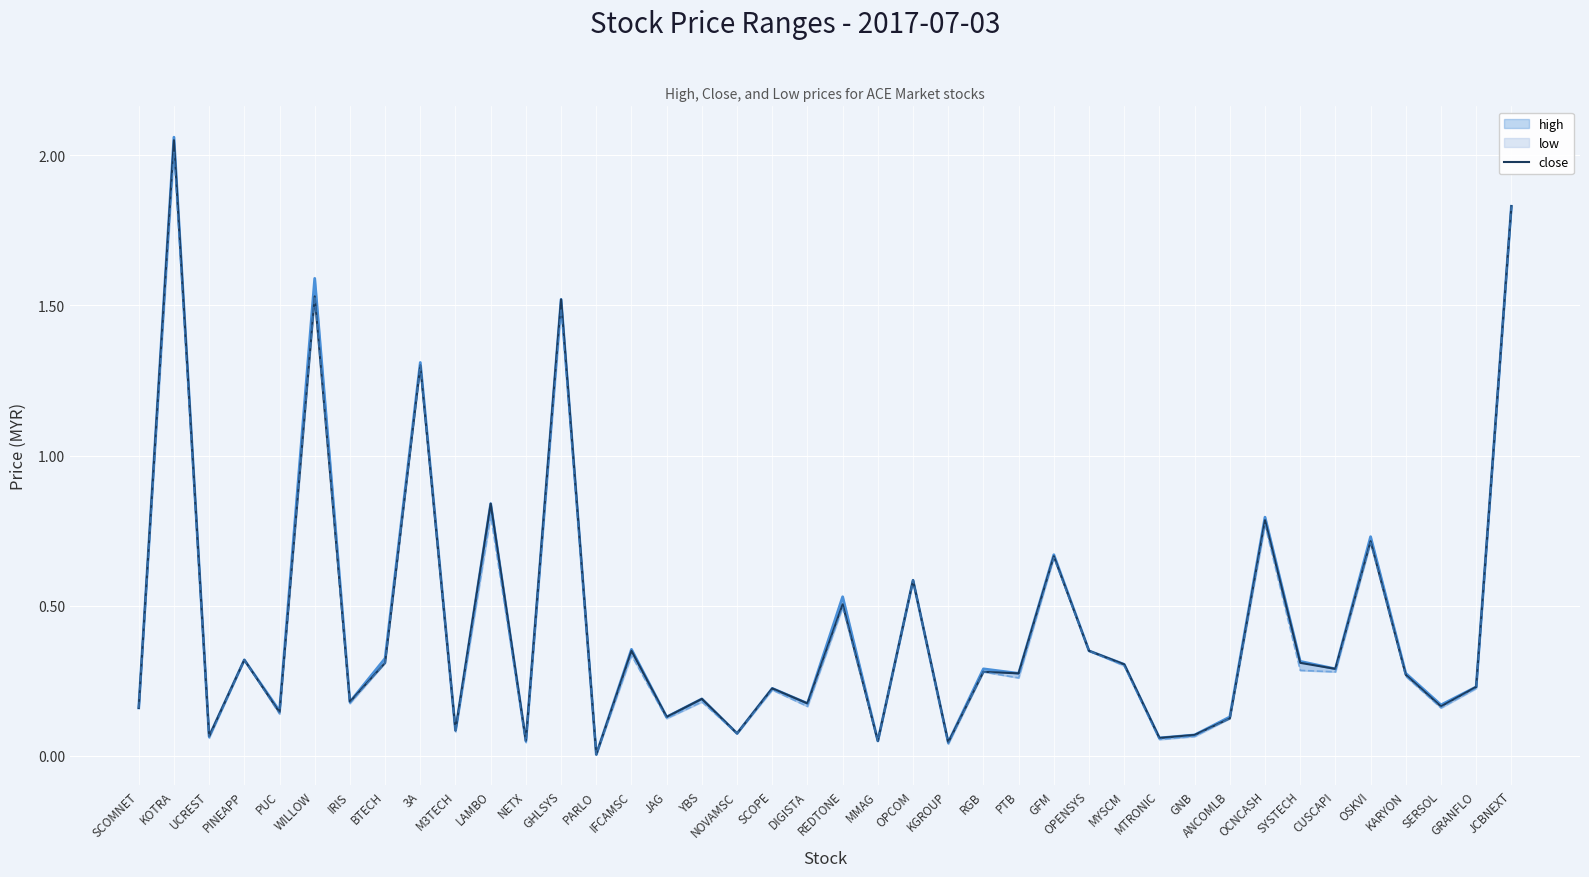

Between IRIS and GHLSYS, which series saw the biggest shift?

high